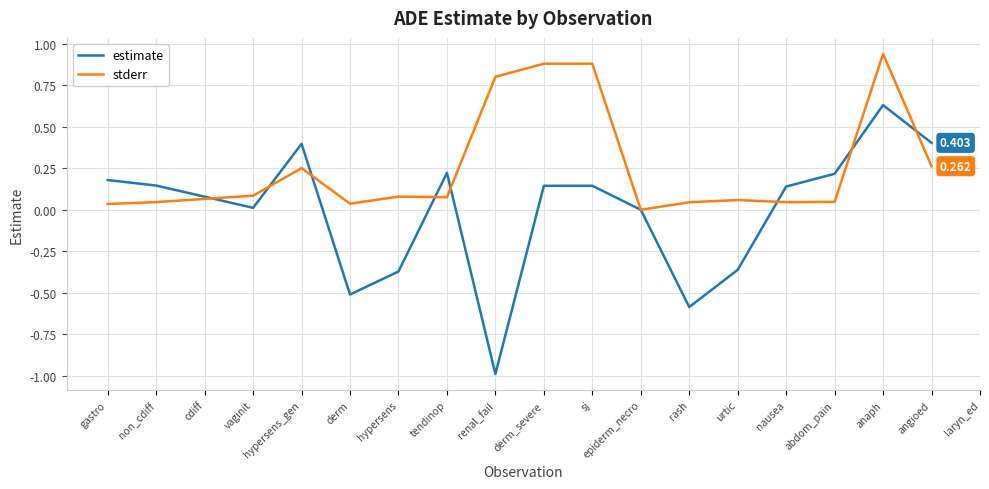

What are all the series names shown in the legend?

estimate, stderr